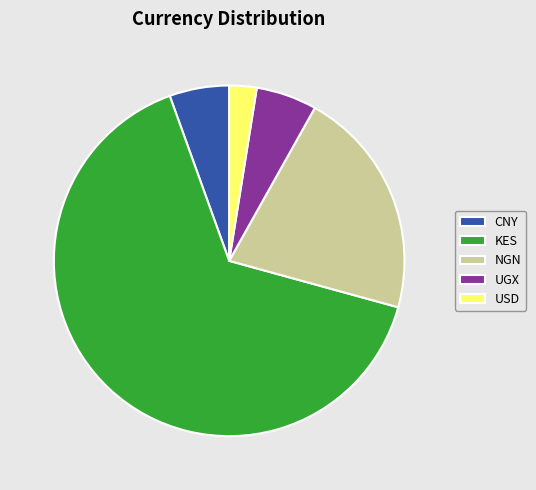

Combined, do KES and UGX account for over 50%?

Yes